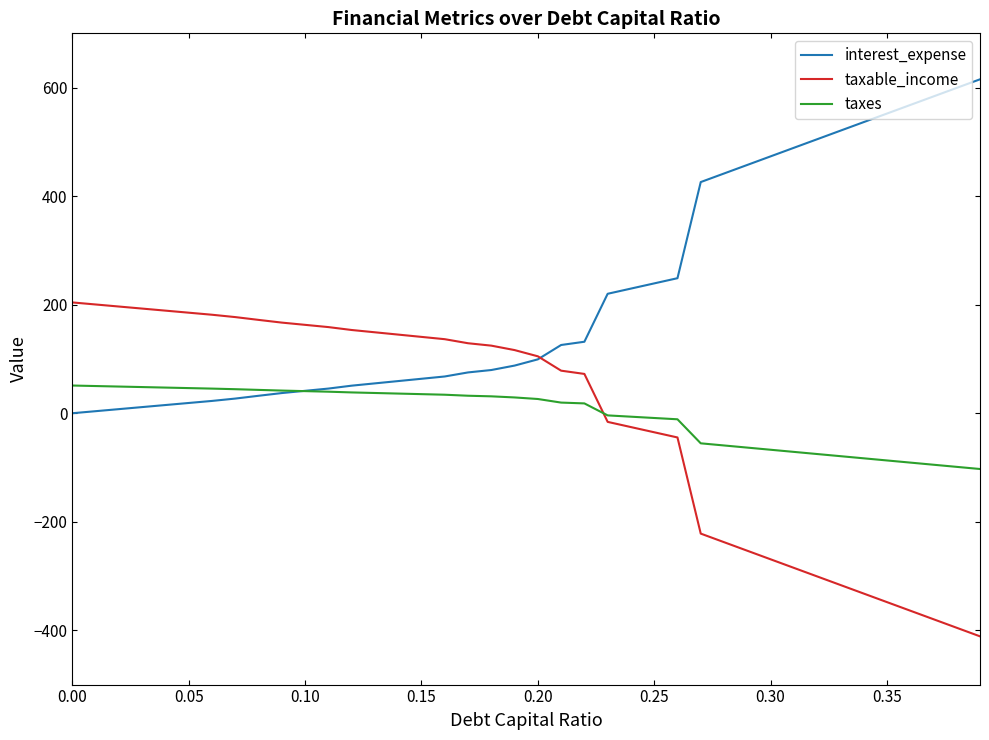

What is the highest value of the interest_expense series?

615.3